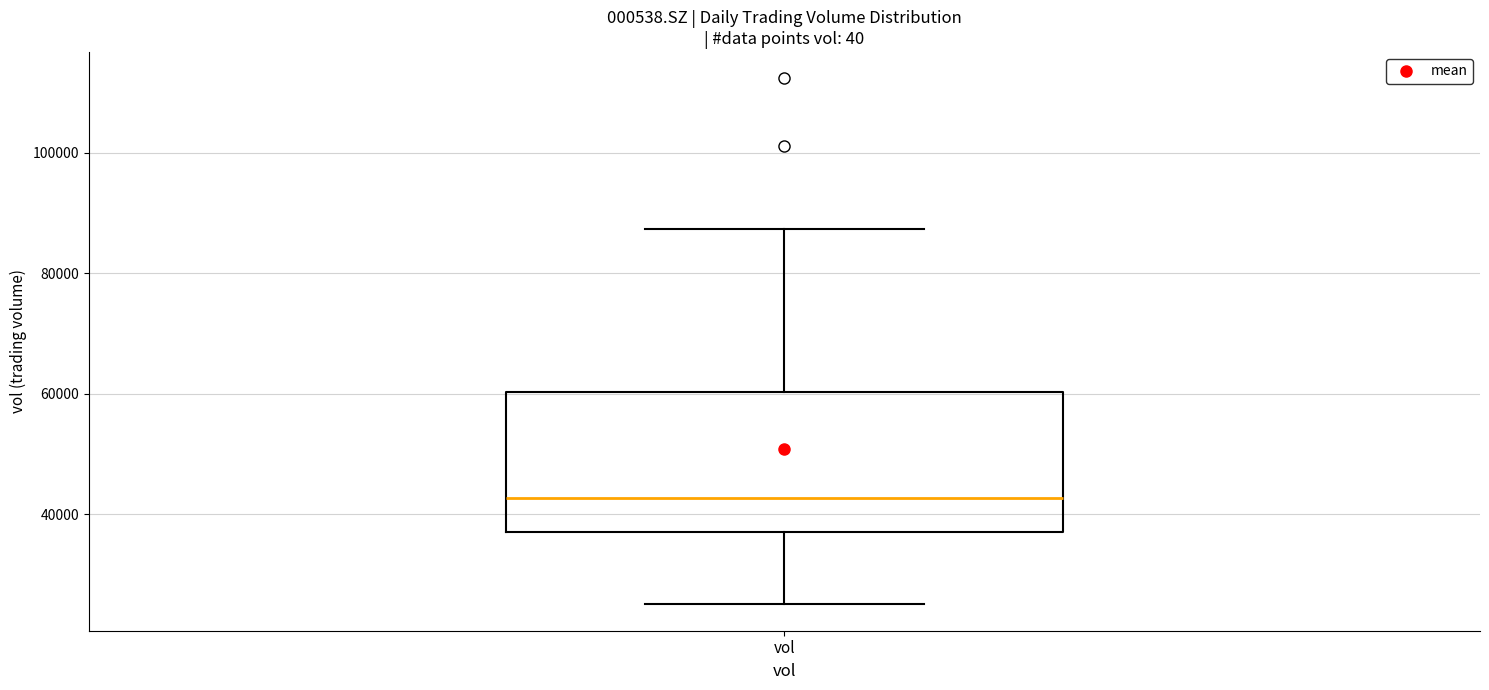

Read this box plot against the y-axis: the position of the median line, the range covered by the box, and the ends of both whiskers. The values are not printed on the chart, so give them approximately, as read against the axis.

median 42000, box 38000 to 60000, whiskers 26000 to 88000